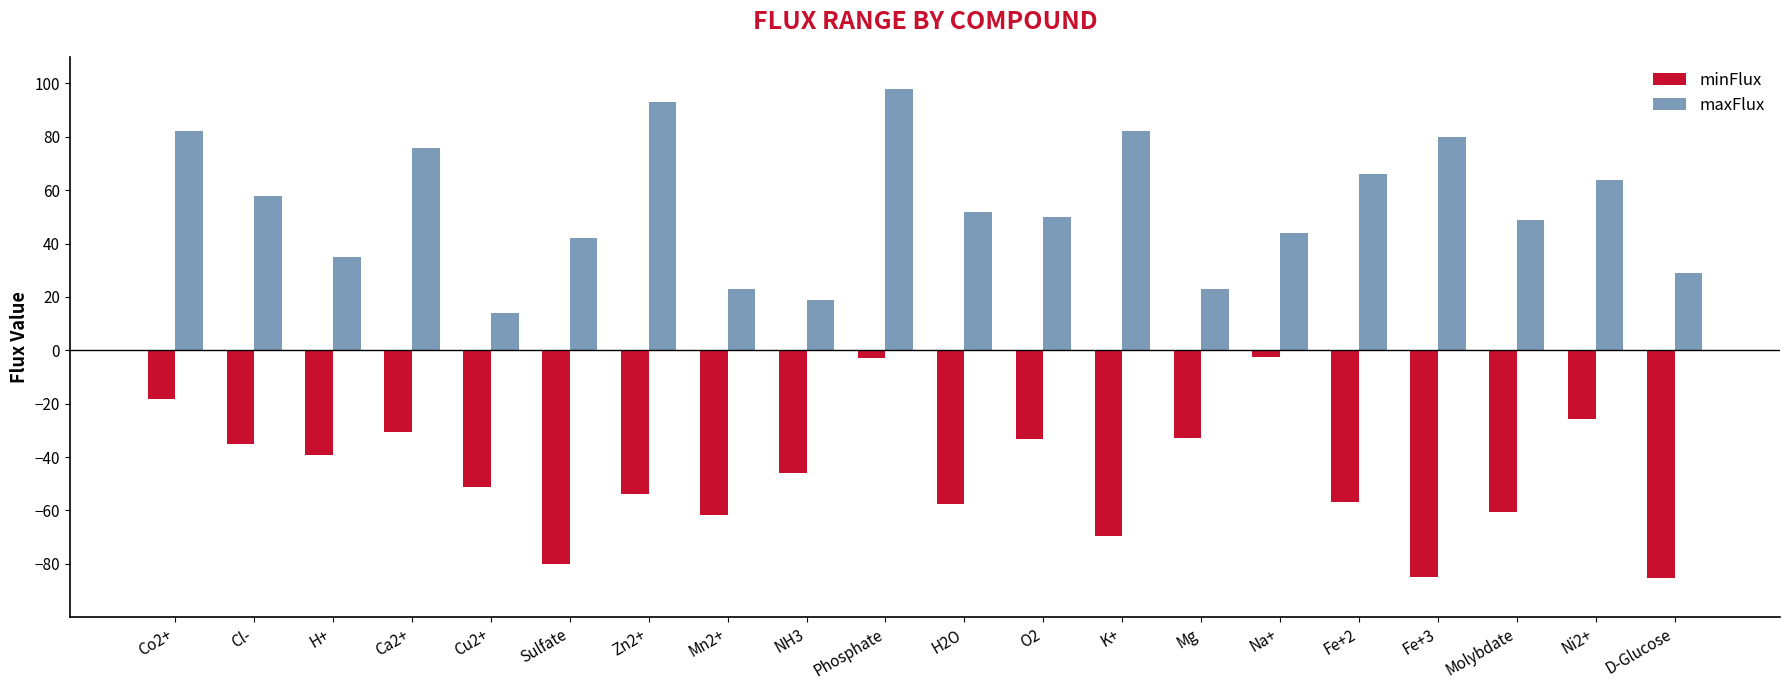

The maxFlux series shows 66.0 at Fe+2. True or false?

True